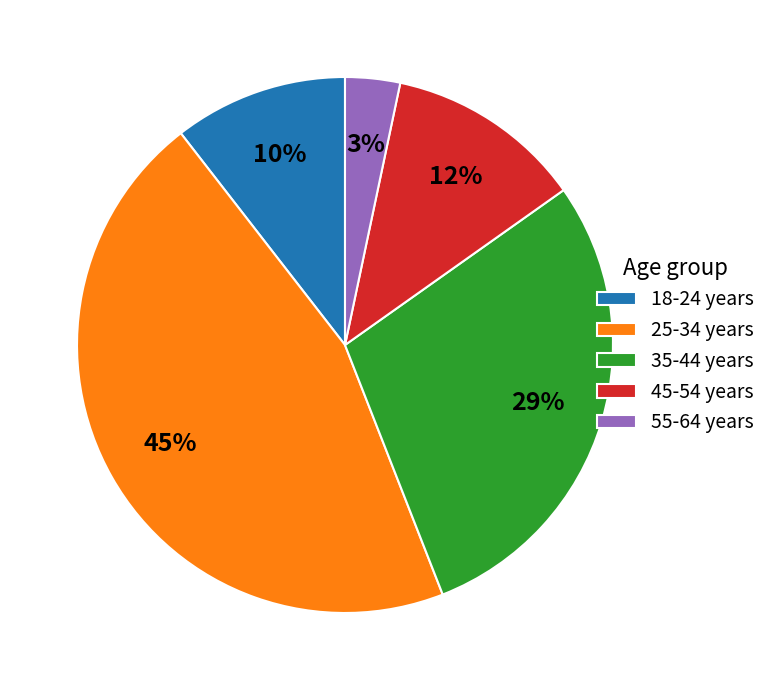

Does 35-44 years represent more than half of the total?

No